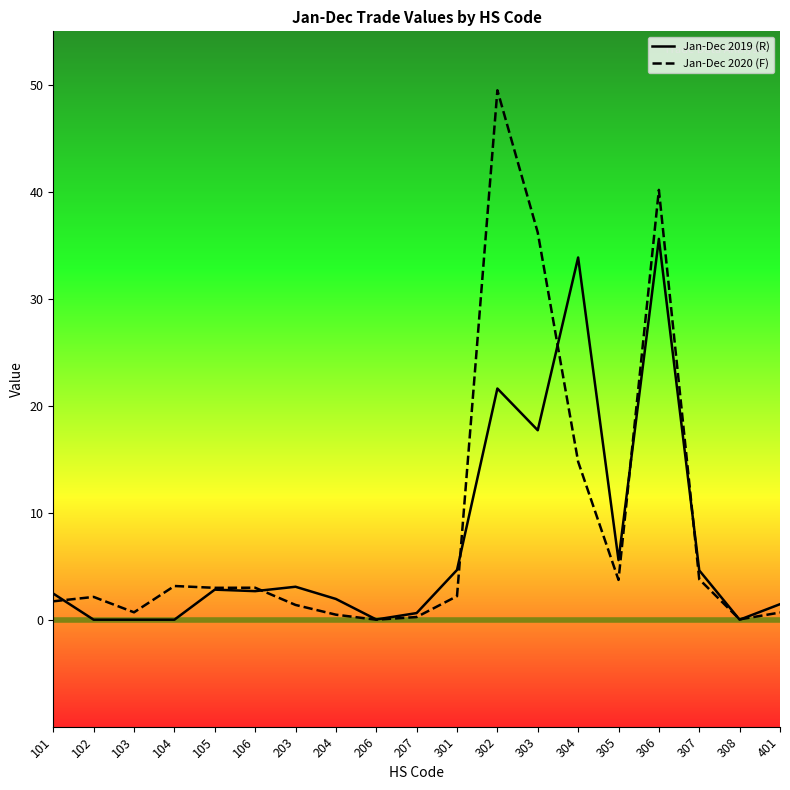

How many lines are shown in the chart?

2